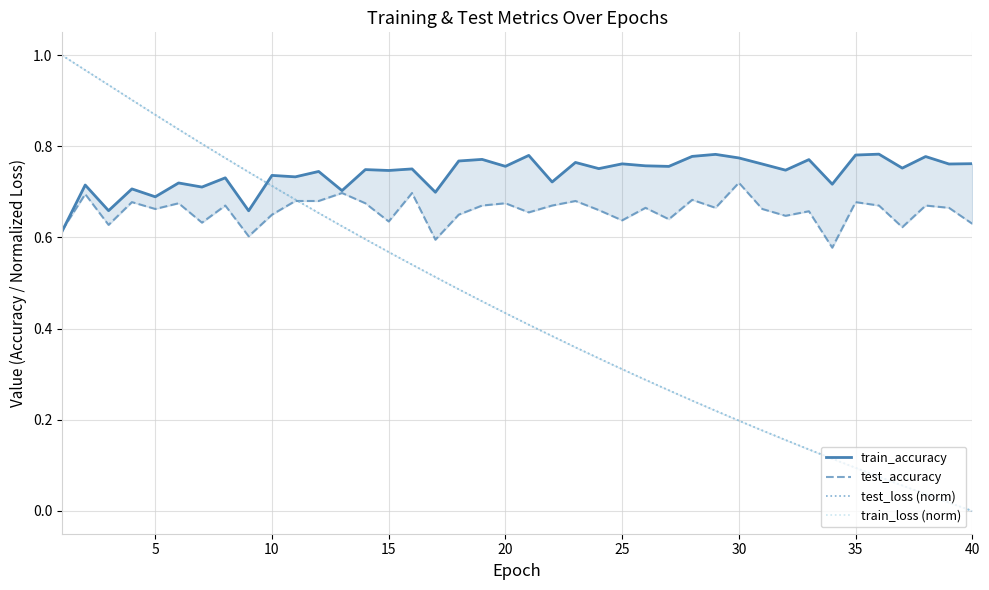

What is the maximum value shown in the chart?

1.0